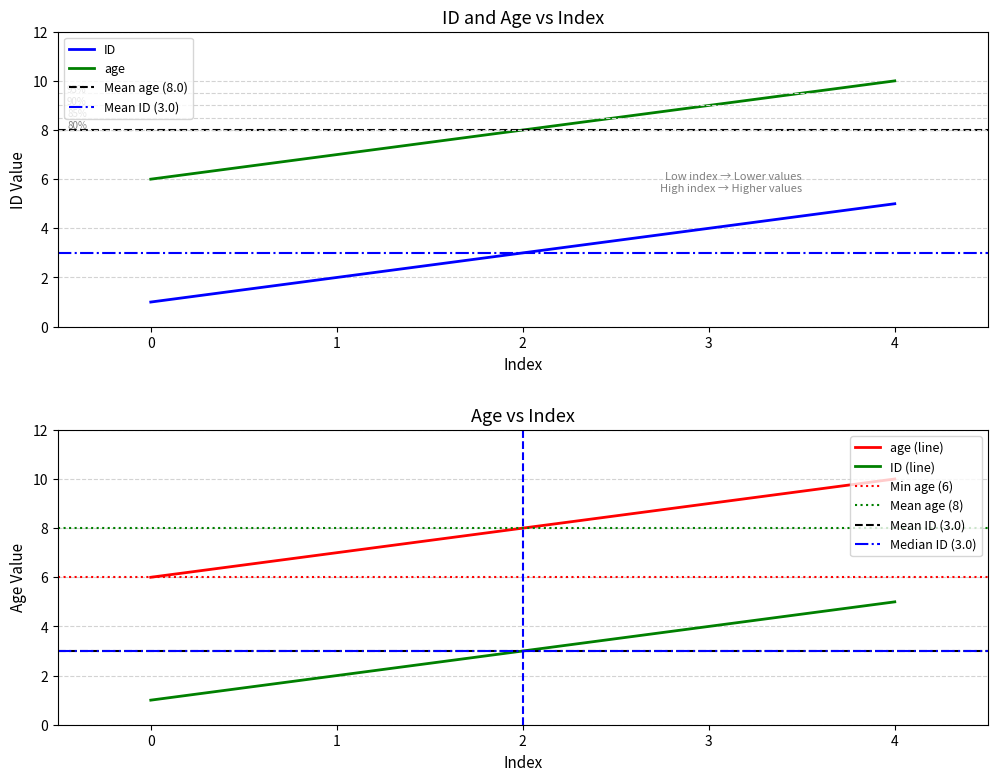

Reading left to right, list all the values displayed in this chart.

ID: 1	2	3	4	5
age: 6	7	8	9	10